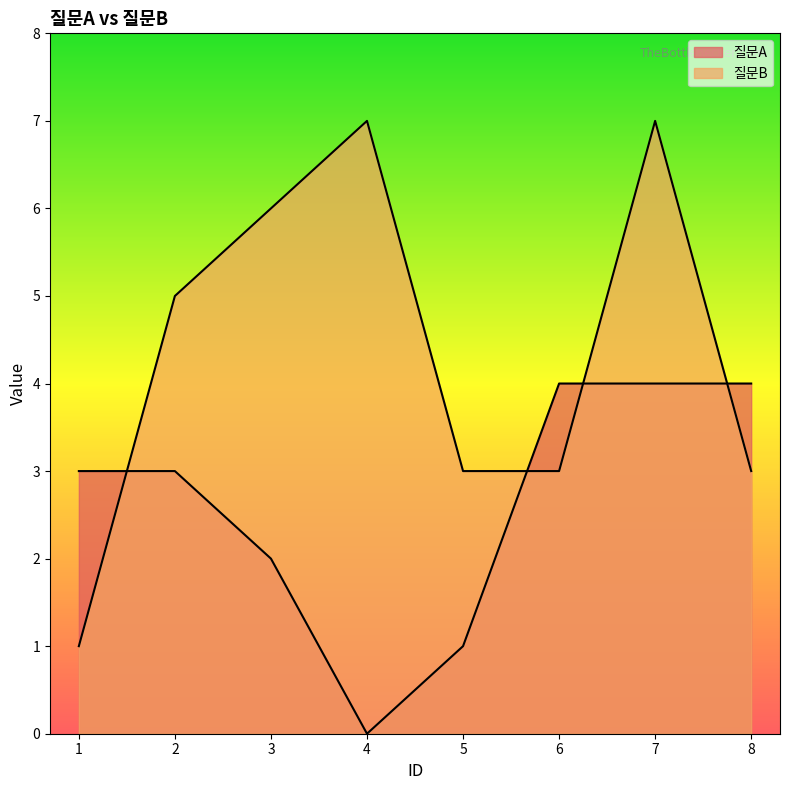

List the series in order of their peak value, lowest first.

질문A, 질문B